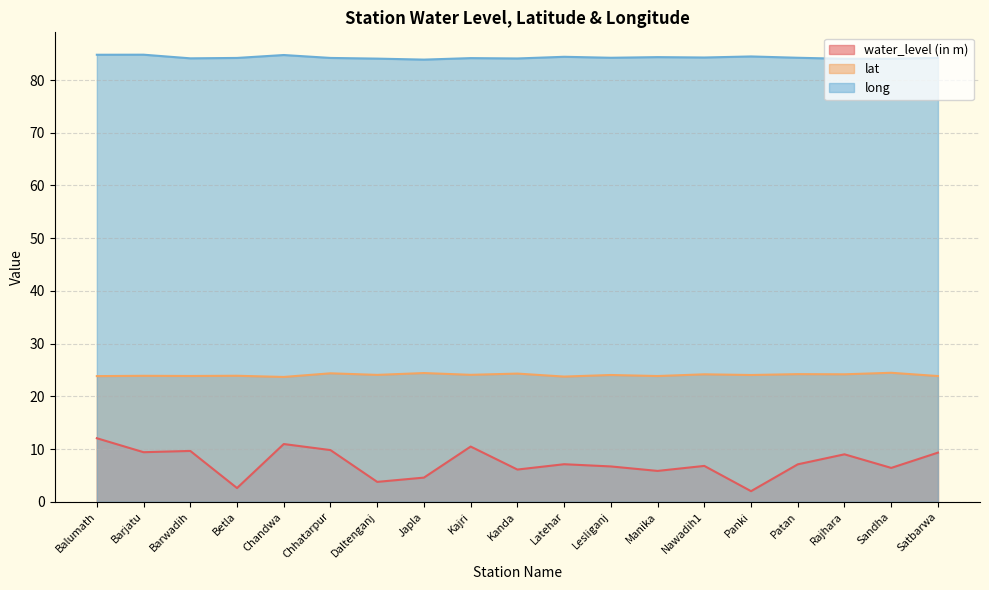

Reading left to right, transcribe all the data shown in this chart.

water_level (in m): Balumath=12.1	Barjatu=9.4	Barwadih=9.6	Betla=2.6	Chandwa=10.9	Chhatarpur=9.8	Daltenganj=3.8	Japla=4.6	Kajri=10.5	Kanda=6.1	Latehar=7.1	Lesliganj=6.7	Manika=5.8	Nawadih1=6.8	Panki=2.0	Patan=7.1	Rajhara=9.0	Sandha=6.4	Satbarwa=9.3
lat: Balumath=23.8	Barjatu=23.9	Barwadih=23.9	Betla=23.9	Chandwa=23.7	Chhatarpur=24.4	Daltenganj=24.1	Japla=24.4	Kajri=24.1	Kanda=24.3	Latehar=23.7	Lesliganj=24.0	Manika=23.9	Nawadih1=24.2	Panki=24.0	Patan=24.2	Rajhara=24.2	Sandha=24.5	Satbarwa=23.8
long: Balumath=84.8	Barjatu=84.8	Barwadih=84.1	Betla=84.2	Chandwa=84.7	Chhatarpur=84.2	Daltenganj=84.1	Japla=83.9	Kajri=84.2	Kanda=84.1	Latehar=84.4	Lesliganj=84.2	Manika=84.3	Nawadih1=84.3	Panki=84.5	Patan=84.2	Rajhara=84.0	Sandha=84.0	Satbarwa=84.2